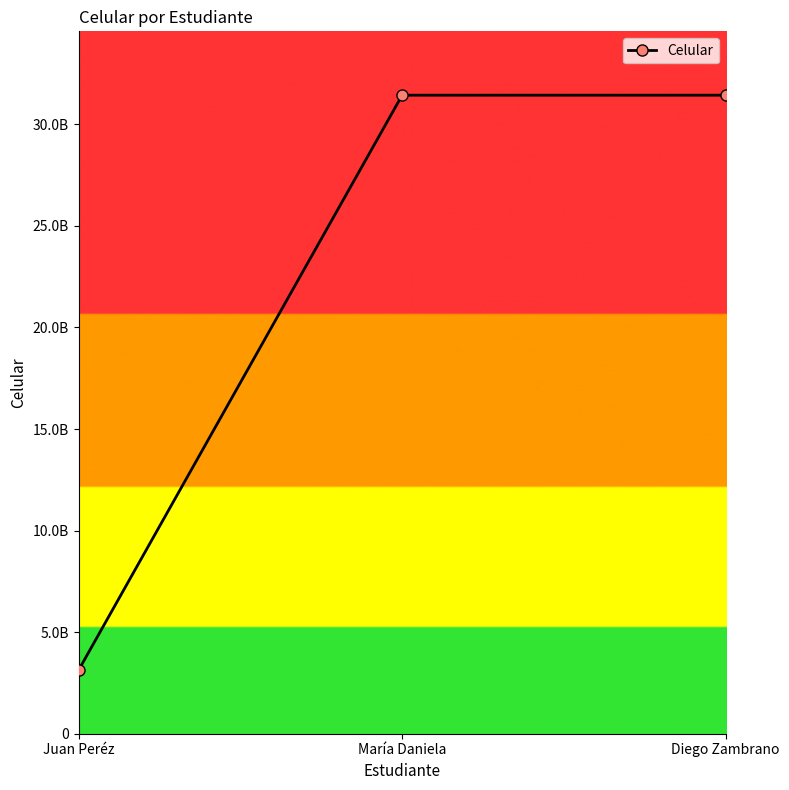

What is the approximate value at Juan Peréz, to the nearest 50?

3123258800